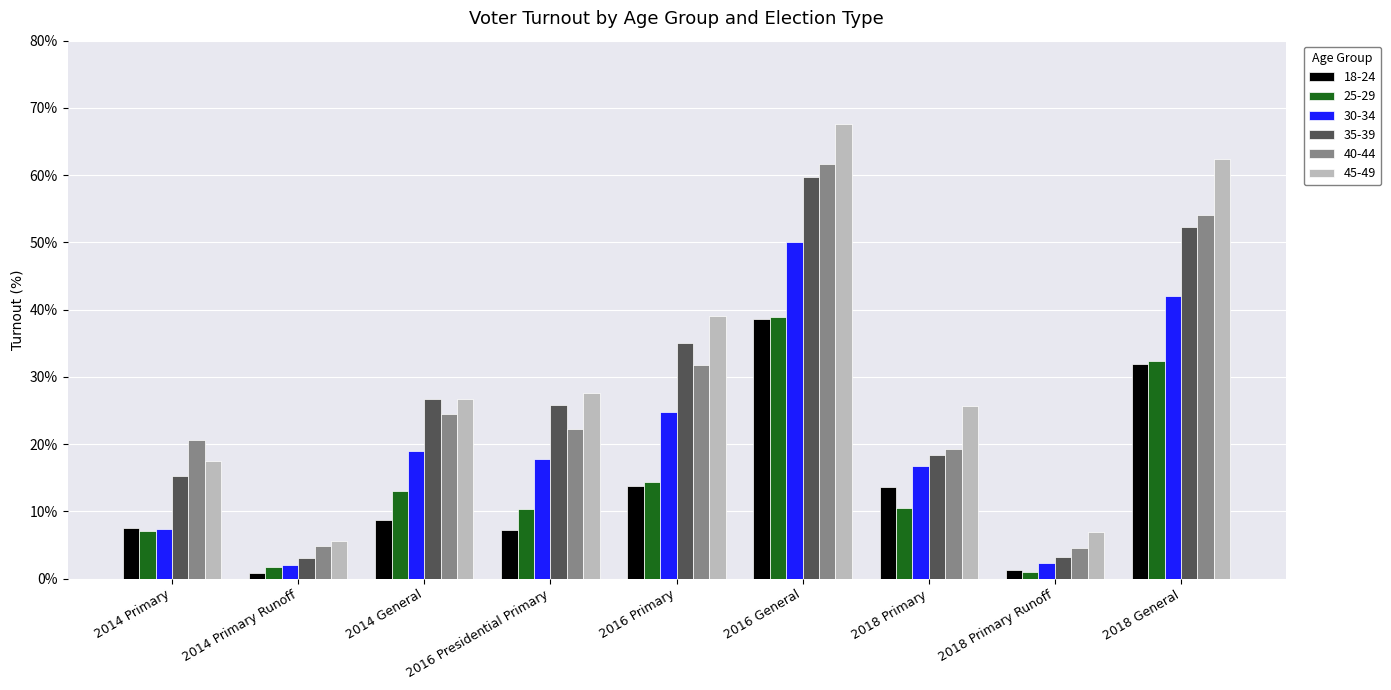

Is the value of 45-49 at 2016 Primary greater than the value of 35-39 at 2018 General?

No